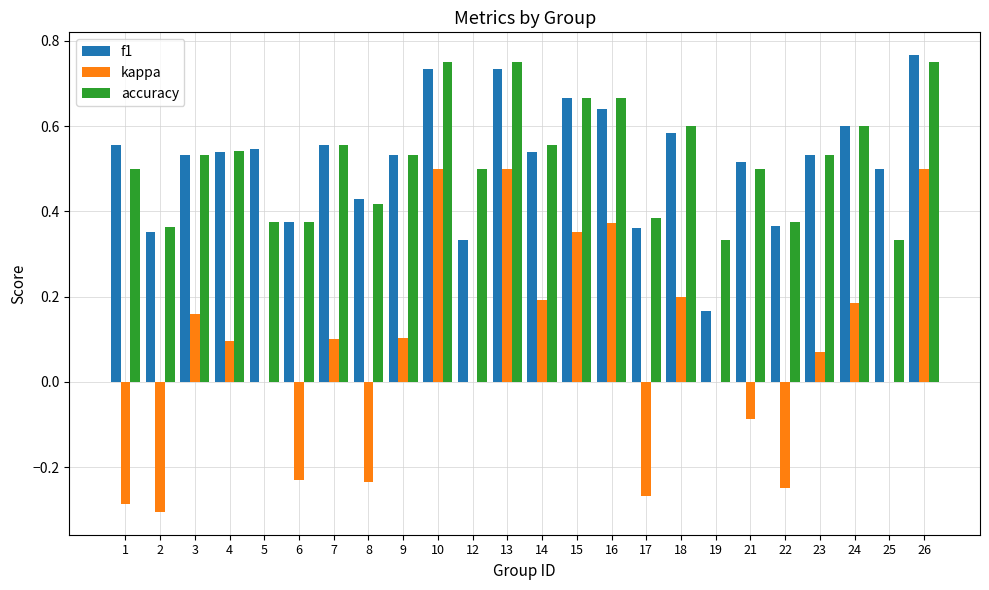

How many groups of bars are there?

24